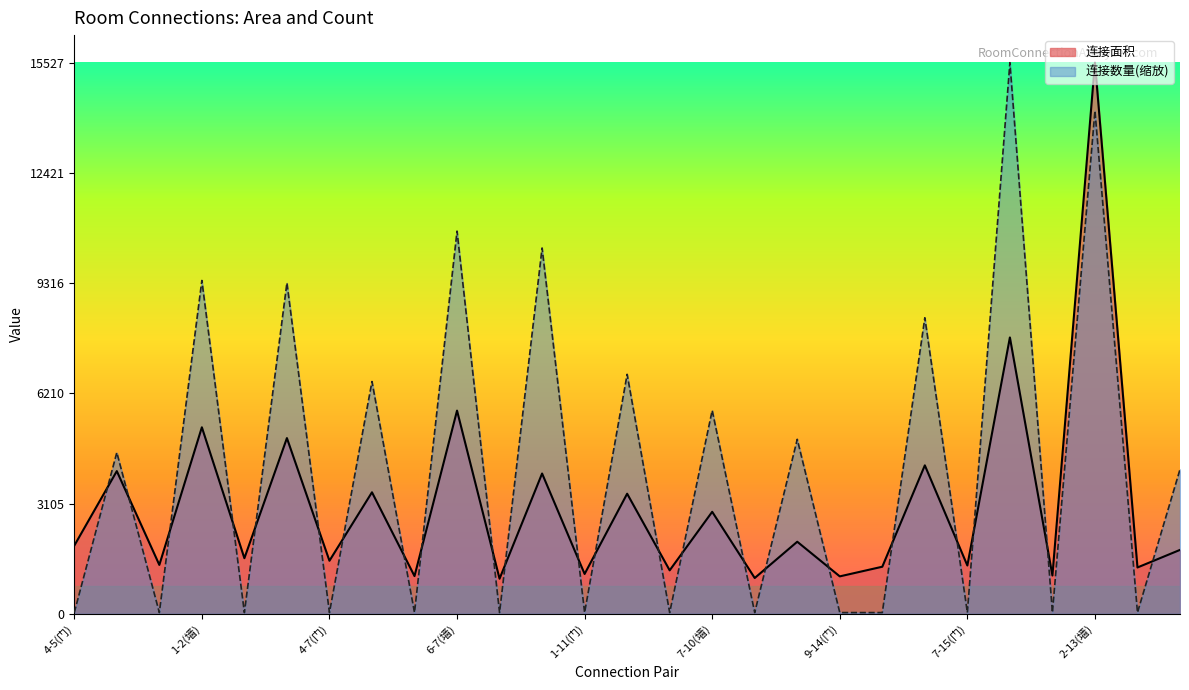

Is the value of 连接面积 at 7-16(墙) greater than the value of 连接数量 at 6-7(门)?

Yes